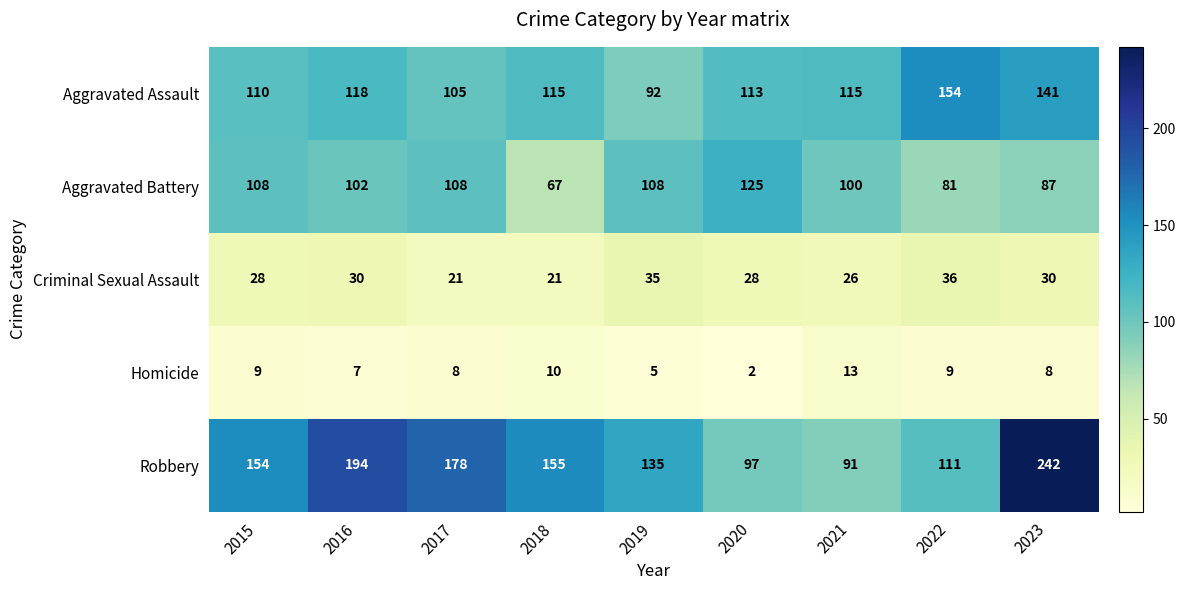

What is the sum of the Aggravated Battery values at 2017 and 2015?

216